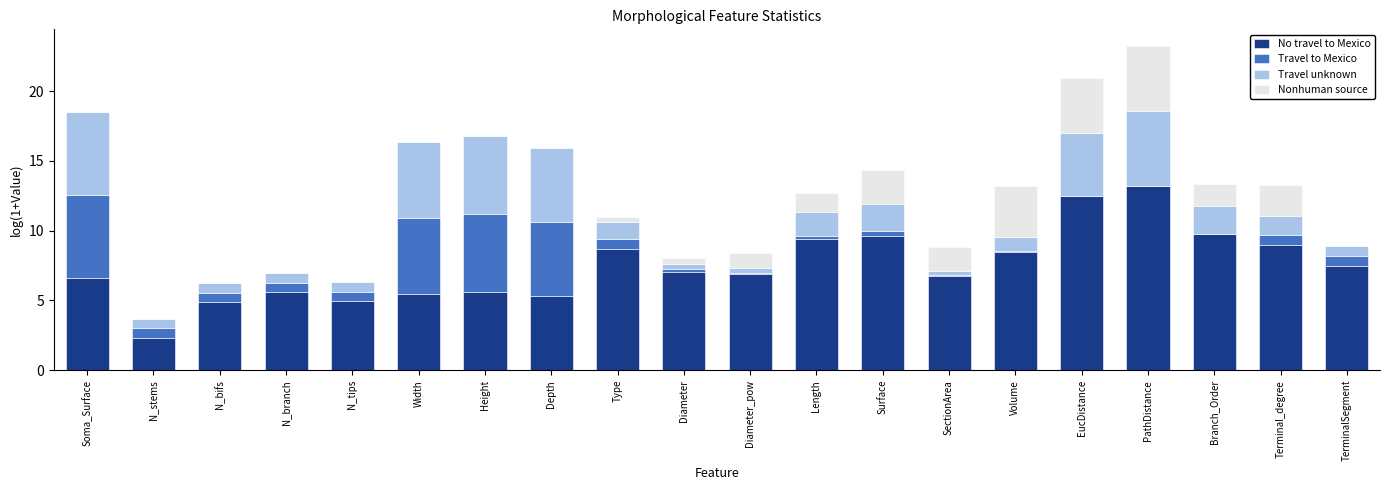

What is the total value across all series at Depth?

15.9